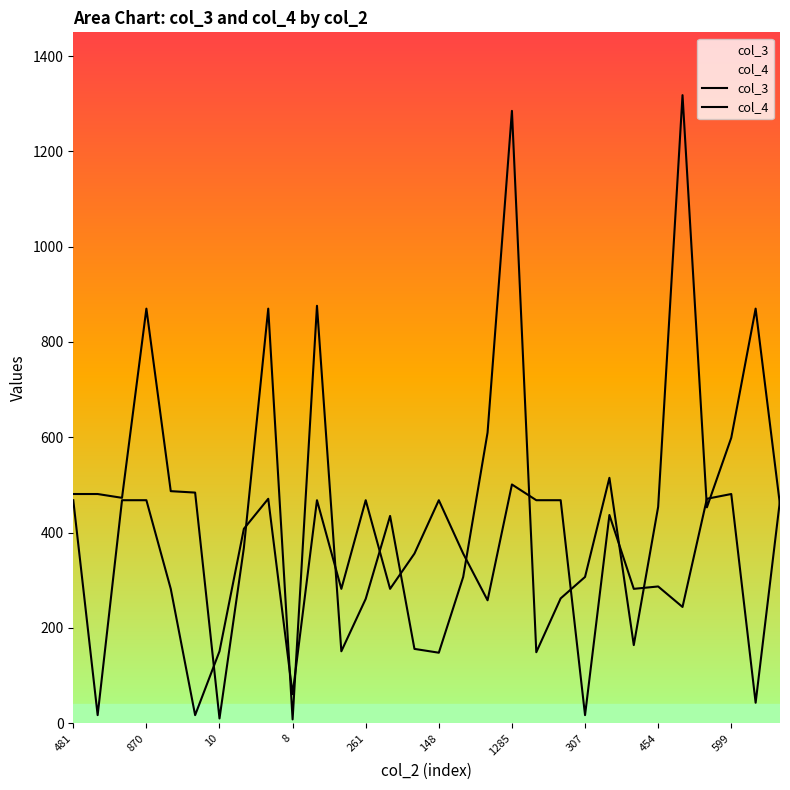

What is the label of the 7th point from the right?

23